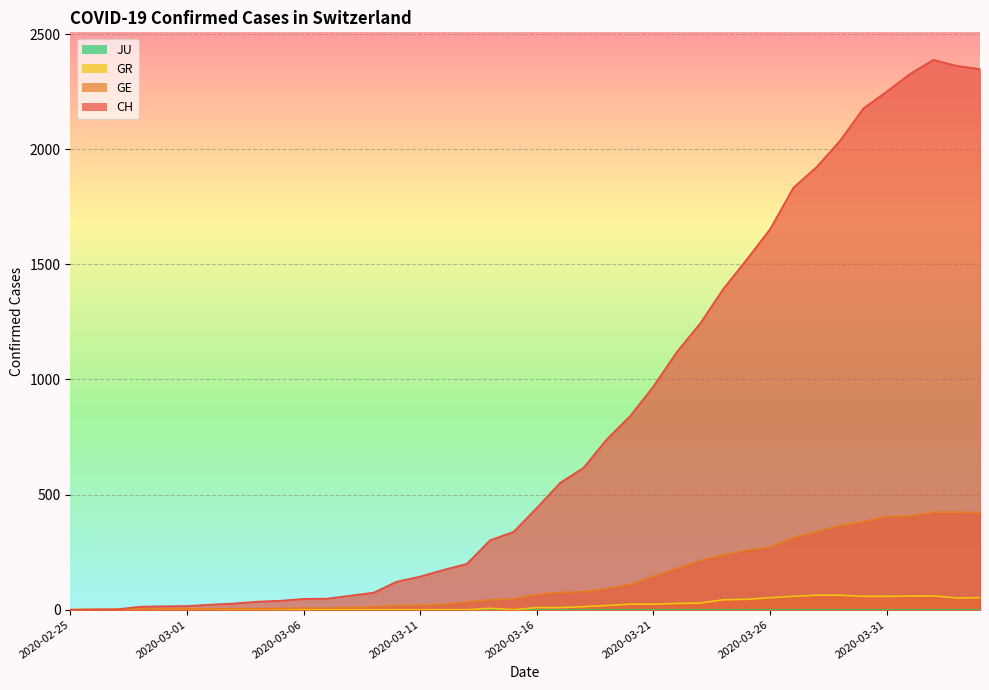

What is the sum of all GR values?

821